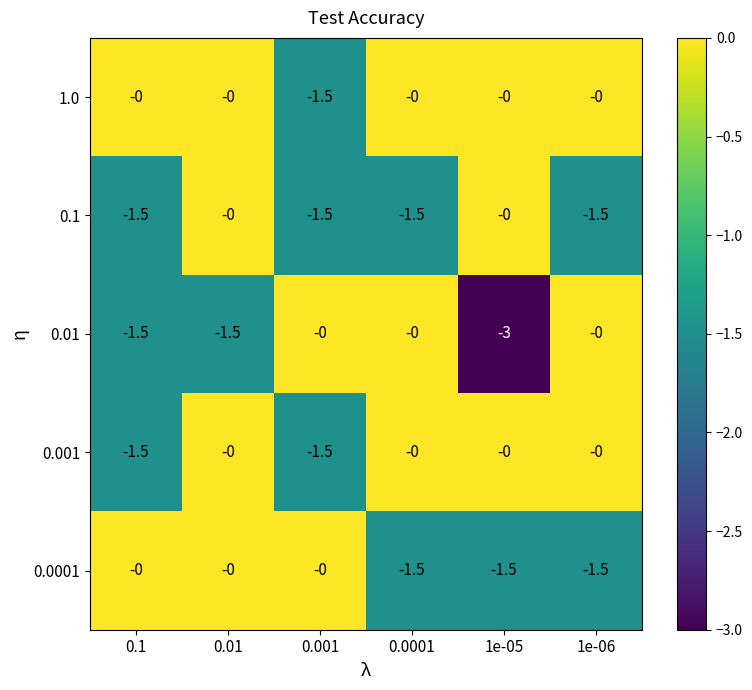

At which category does the chart reach its minimum across all series?

1e-05